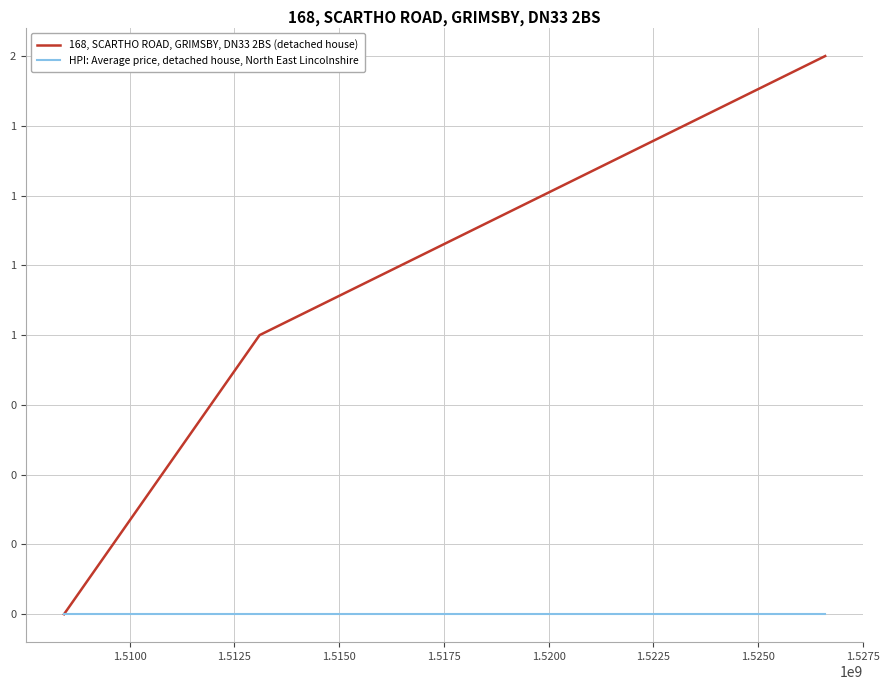

What is the maximum value shown in the chart?

2